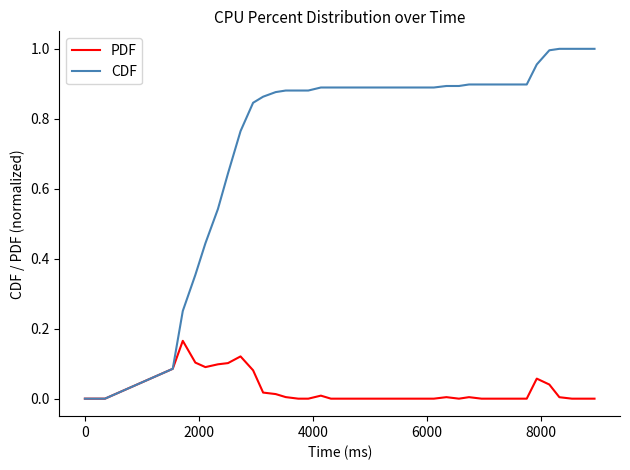

Which series has the largest total across all categories?

CDF